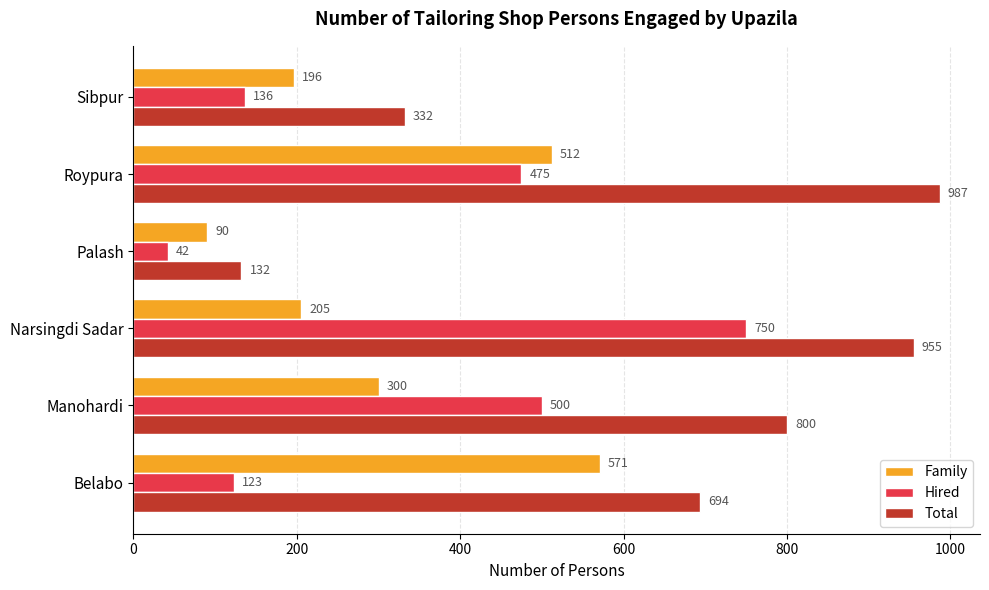

Rank the categories by Family value from lowest to highest.

Palash, Sibpur, Narsingdi Sadar, Manohardi, Roypura, Belabo